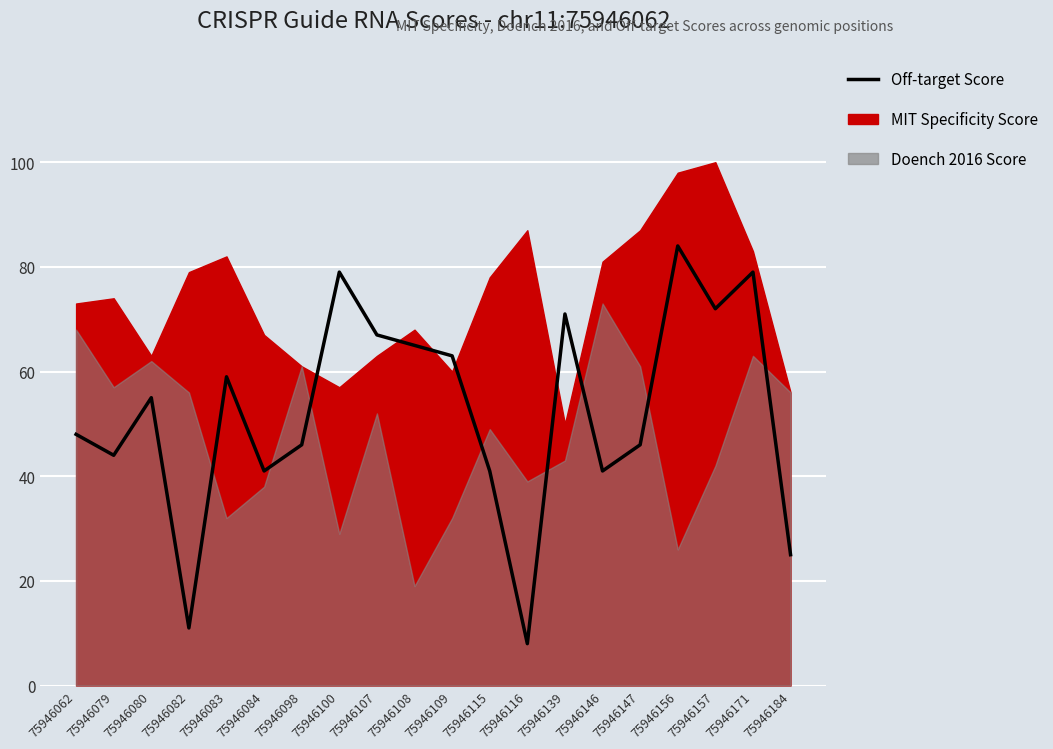

What is the difference between the second highest and second lowest values?

68